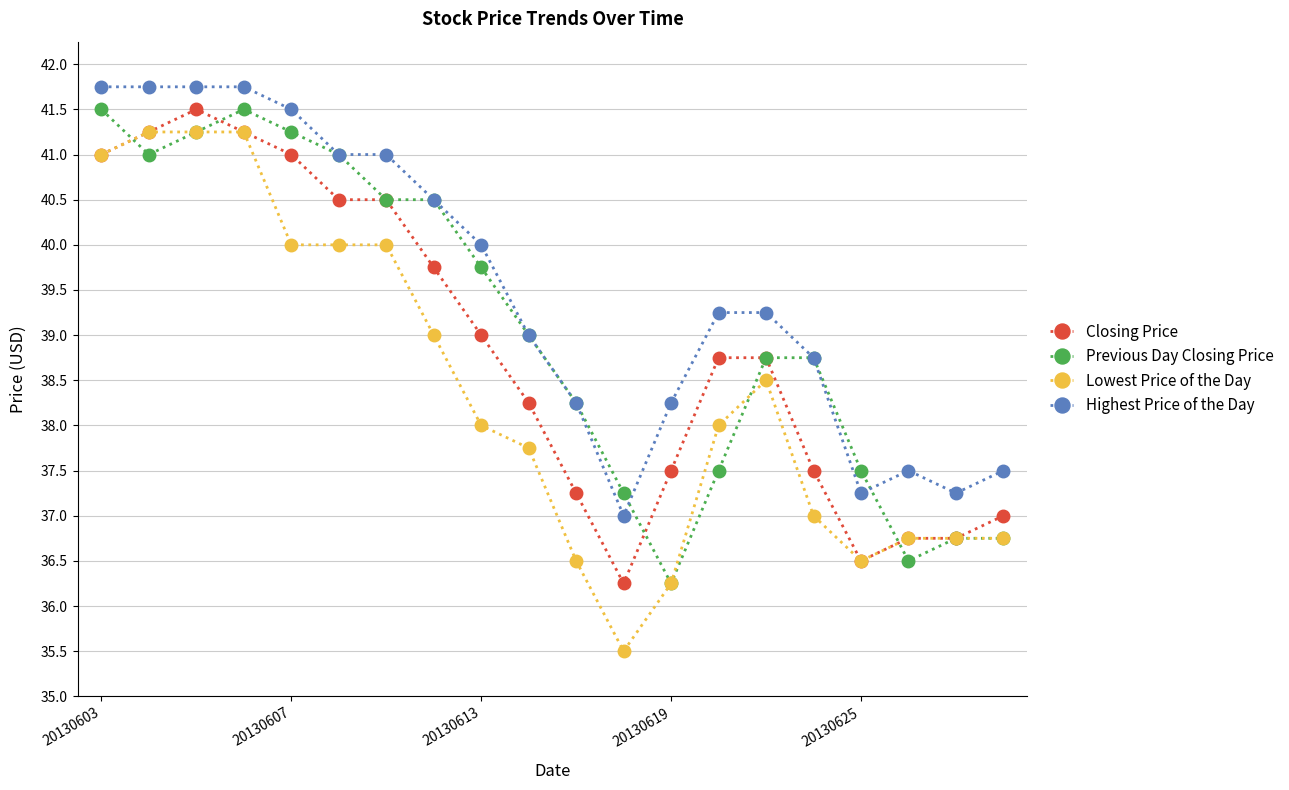

True or false: Closing Price and Highest Price of the Day intersect in this chart.

False